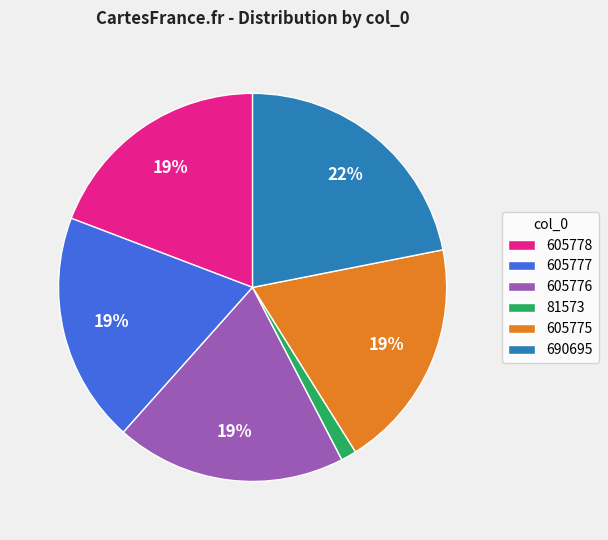

To the nearest percent, what percentage of the pie is 605775?

19%